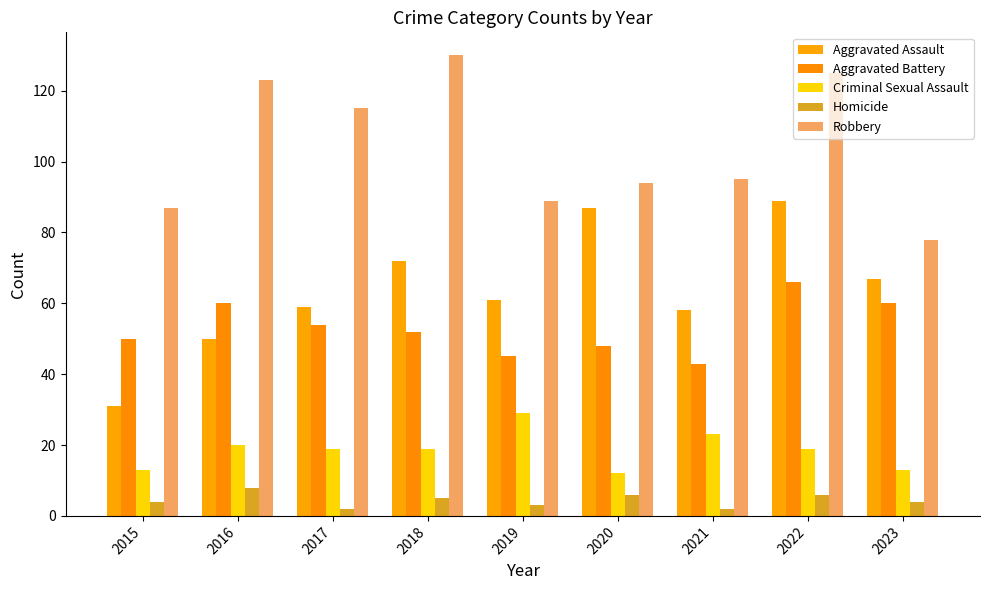

Does the chart contain stacked bars?

No